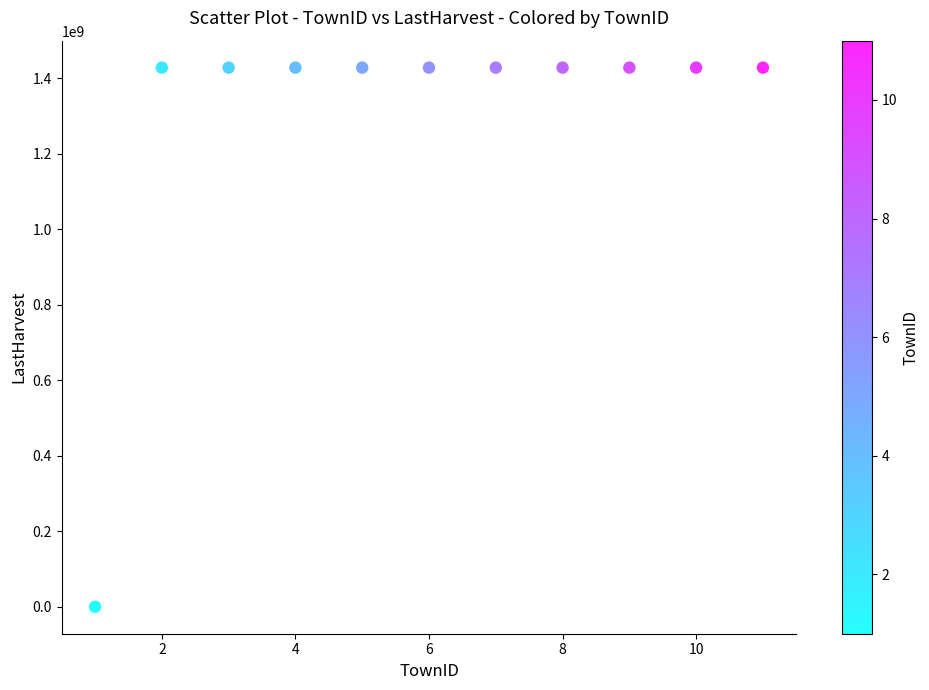

What is the average X value?

6